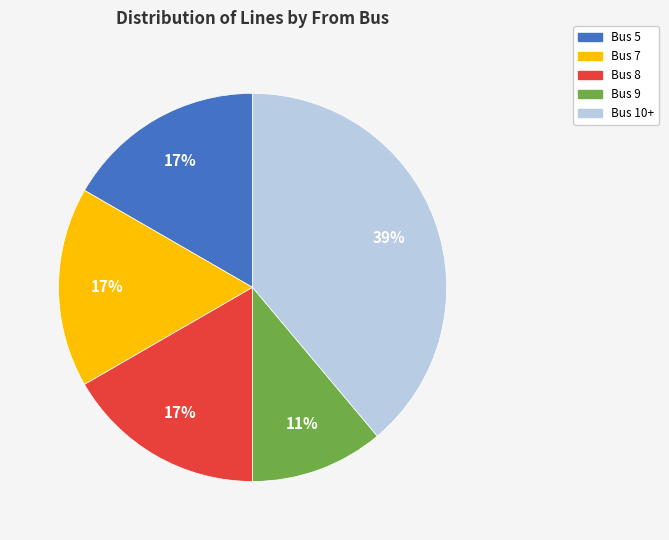

Does any single category account for the majority?

No